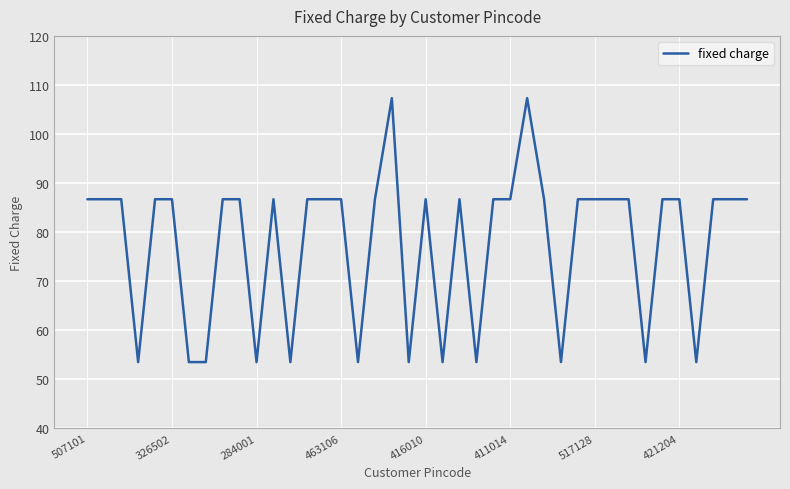

What is the greatest value displayed?

107.3